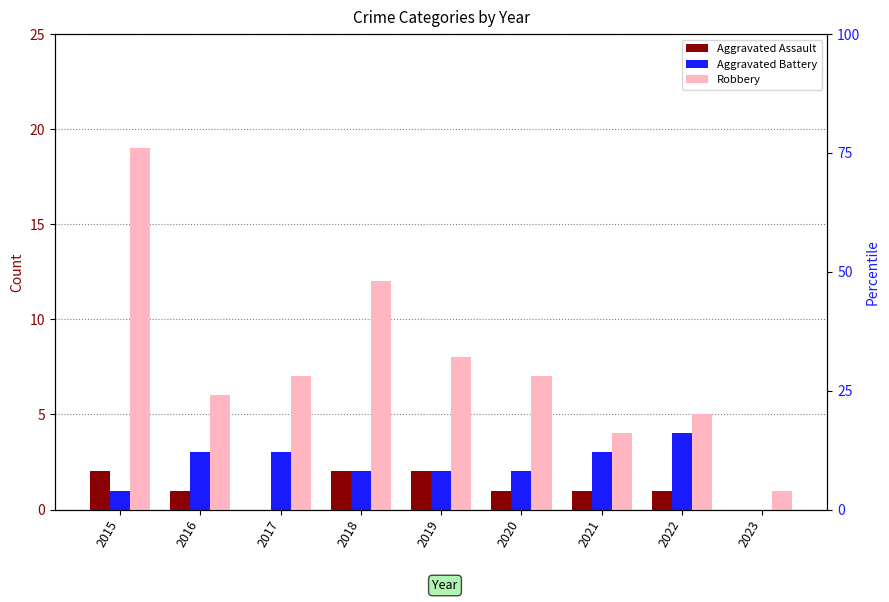

Does the chart contain stacked bars?

No